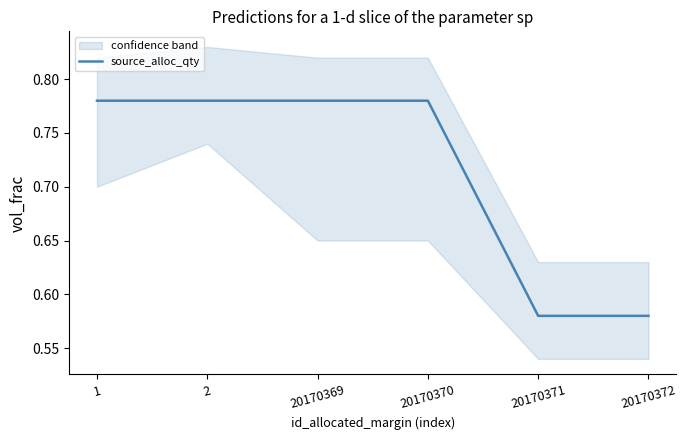

What is the difference between the maximum and minimum values?

0.2